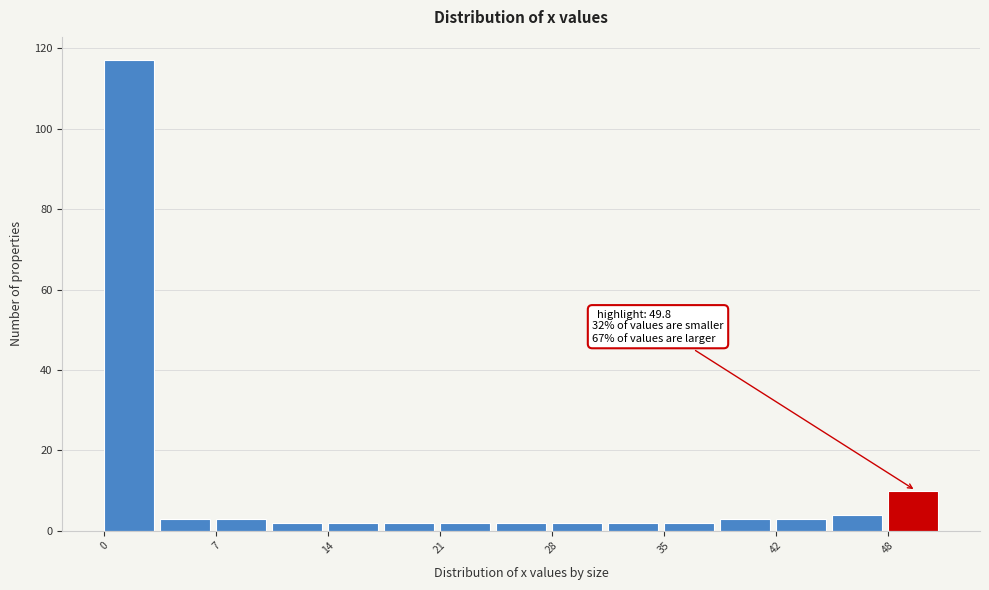

Around what value on the x-axis is the tallest bar? Give the approximate position of its centre, as read against the axis.

2